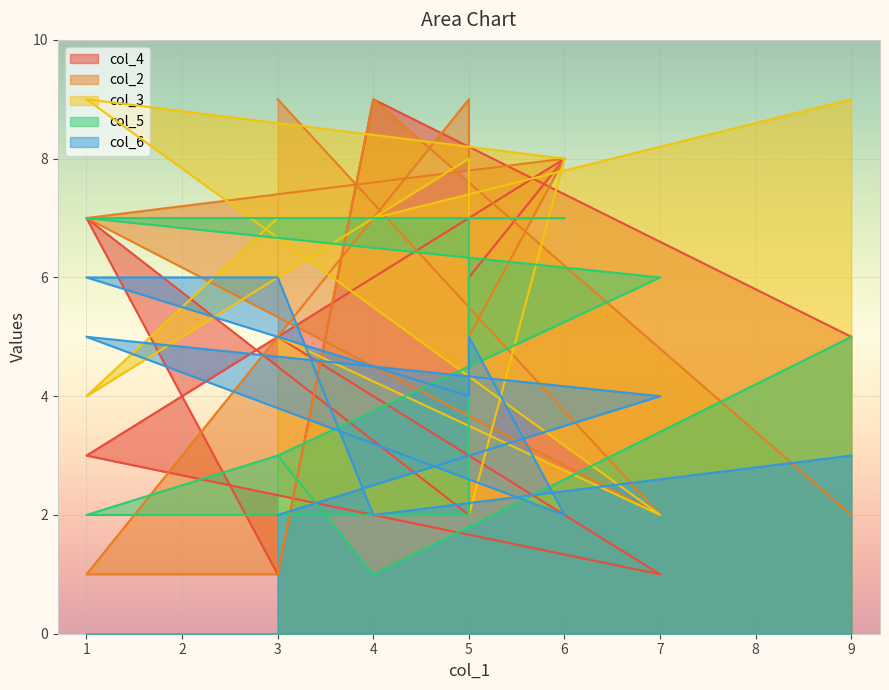

List the series in order of their peak value, highest first.

col_4, col_2, col_3, col_5, col_6